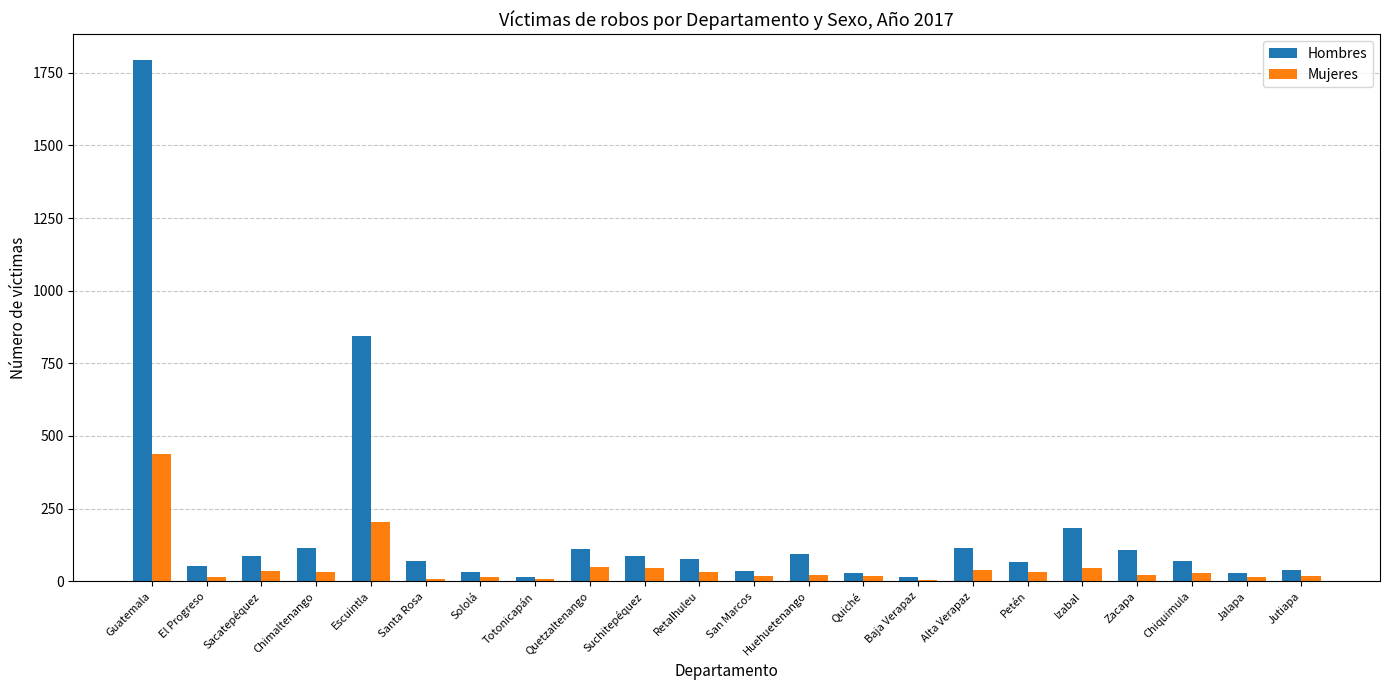

Which series has the widest spread of values?

Hombres